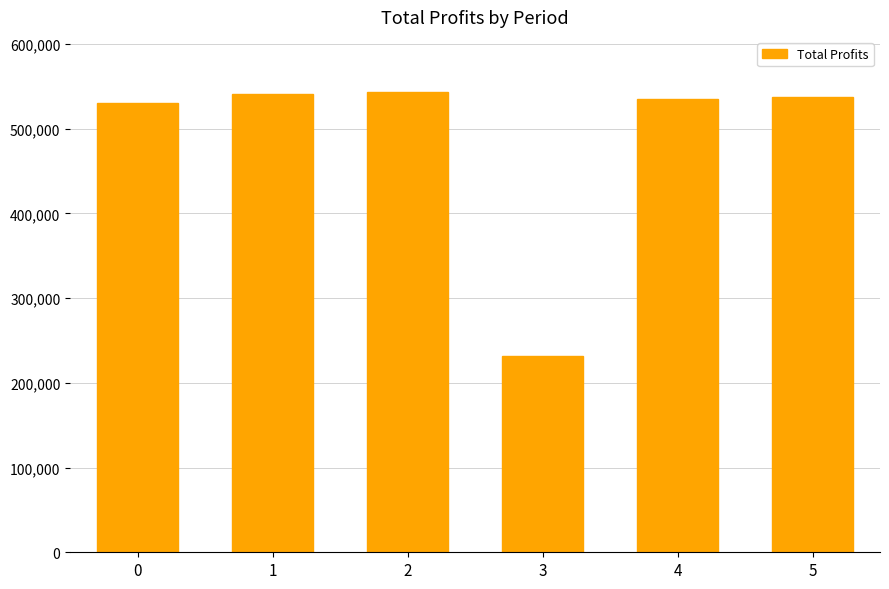

What is the value of the 2nd bar from the left?

541310.6